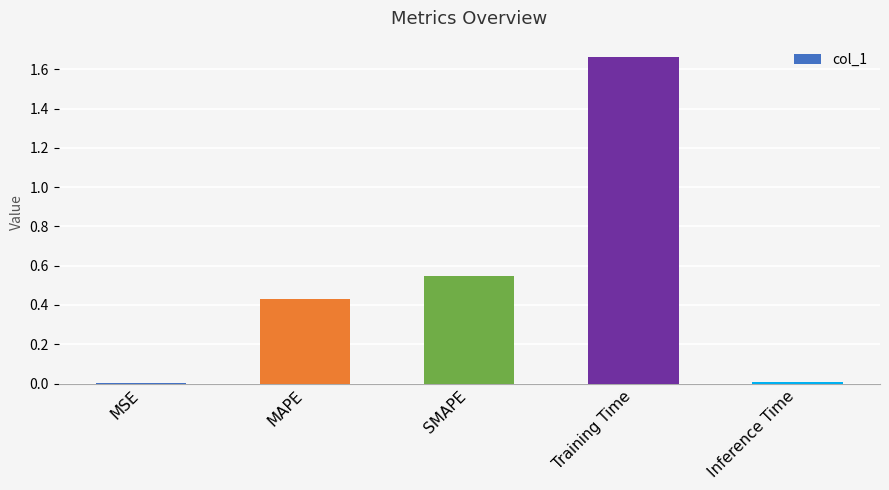

Are the bars grouped side by side (vs. stacked)?

No